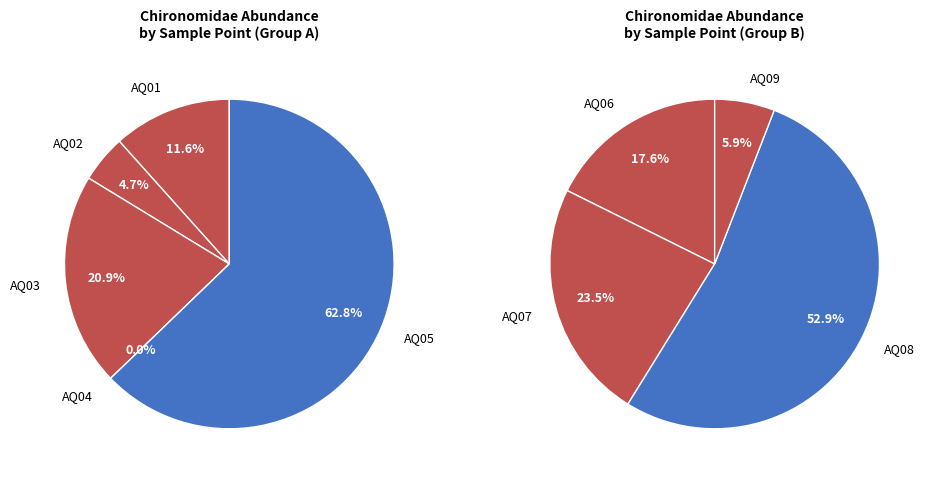

How many segments does this pie chart have?

9